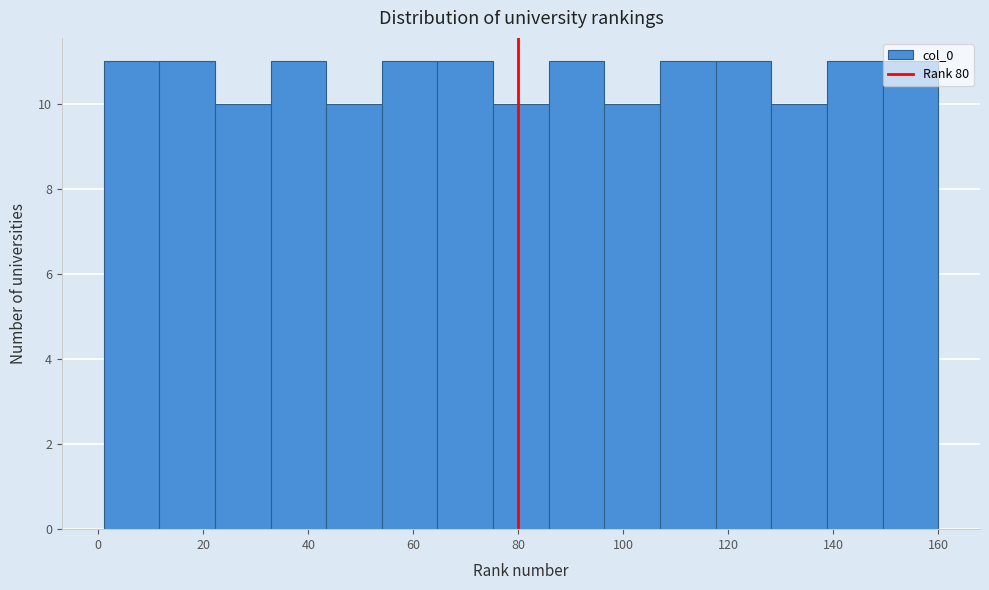

How tall is the bar that spans 149.4 to 160.0 on the x-axis? Neither the bar edges nor the heights are printed on the chart, so give them approximately, as read against the axes.

11